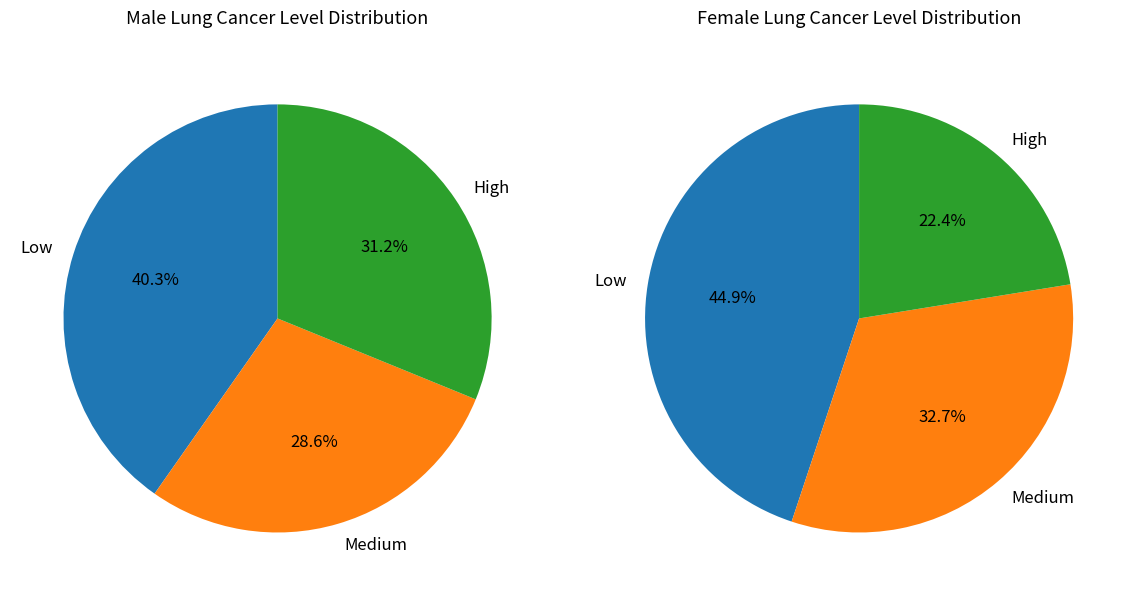

Is it true that t_9 is 23% of the pie?

False